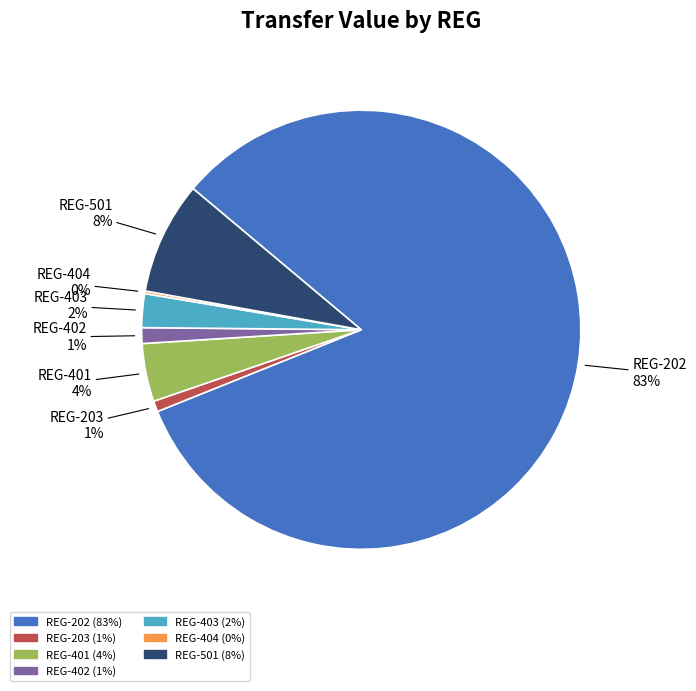

Which category has the biggest portion of the pie?

REG-202